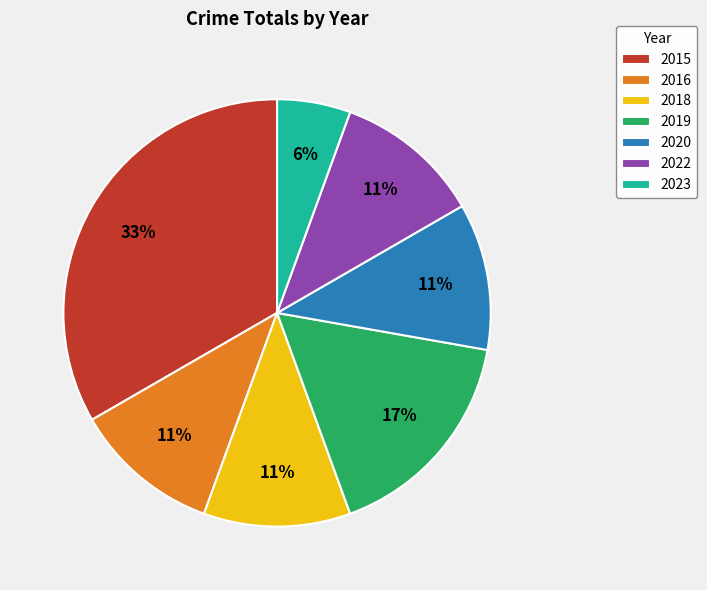

Approximately how many times larger is the value at 2023 compared to 2018?

0.5